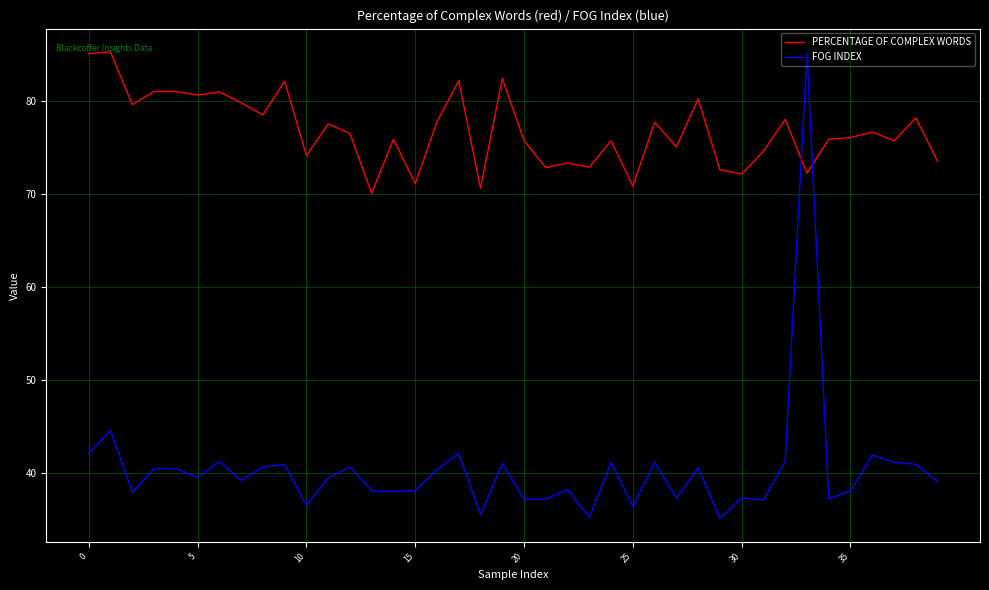

Which series has the largest total across all categories?

PERCENTAGE OF COMPLEX WORDS